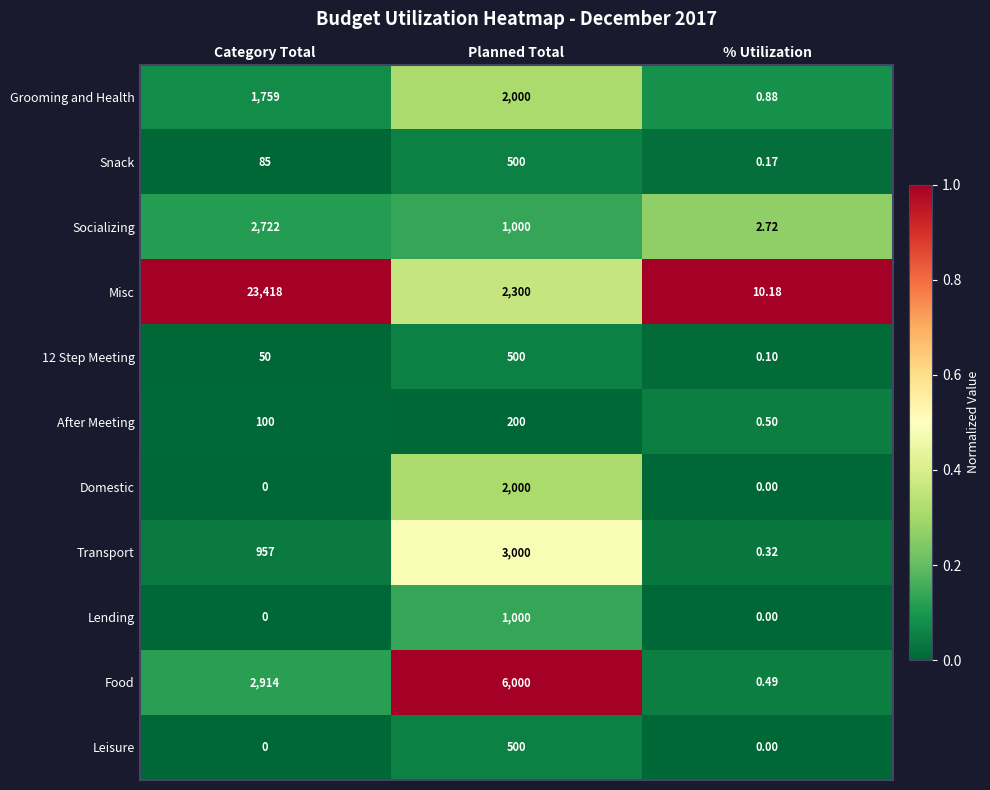

Which series has the largest range (max minus min)?

Misc